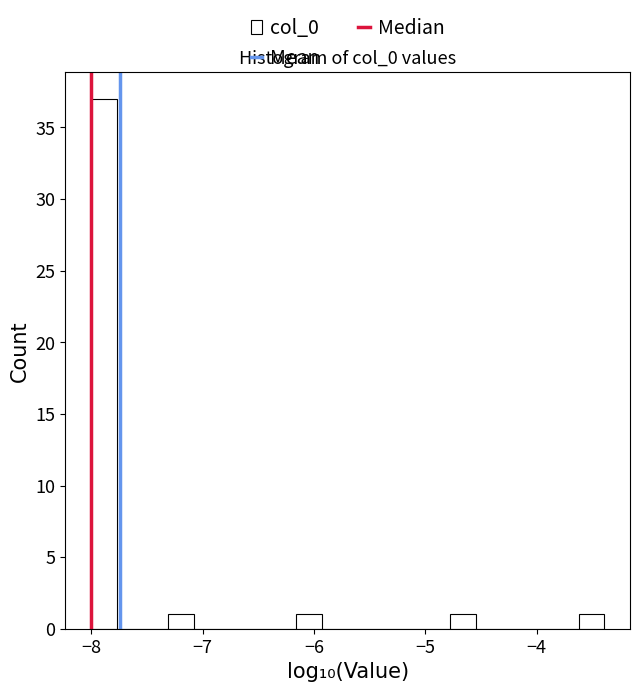

Read against the x-axis, roughly where is the centre of the tallest bar?

-7.9